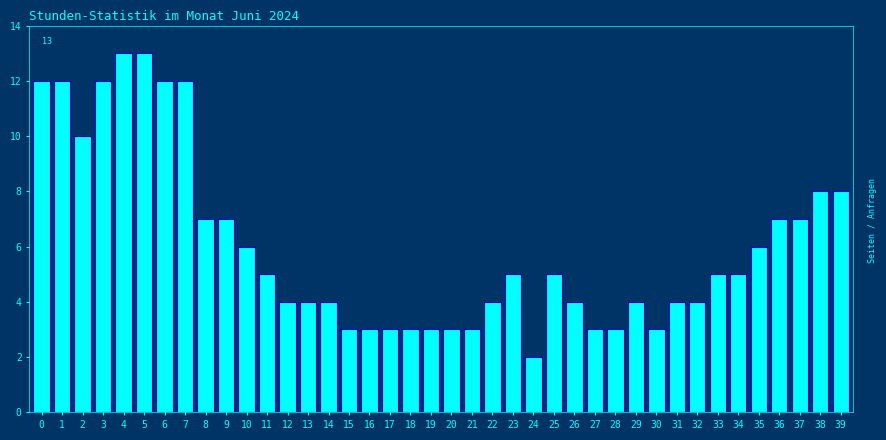

Which label corresponds to the smallest value in the chart?

24